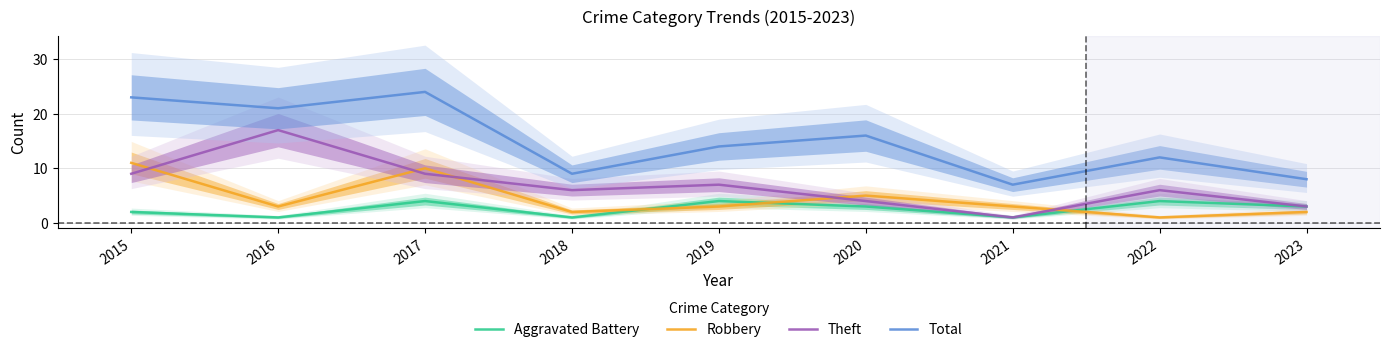

What are all the series names shown in the legend?

Aggravated Battery, Robbery, Theft, Total